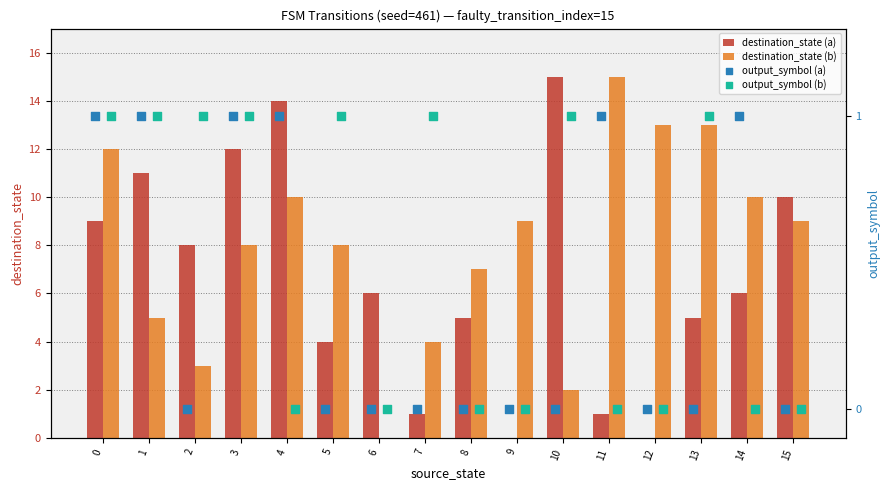

Which series reaches the minimum Y coordinate?

destination_state (a)